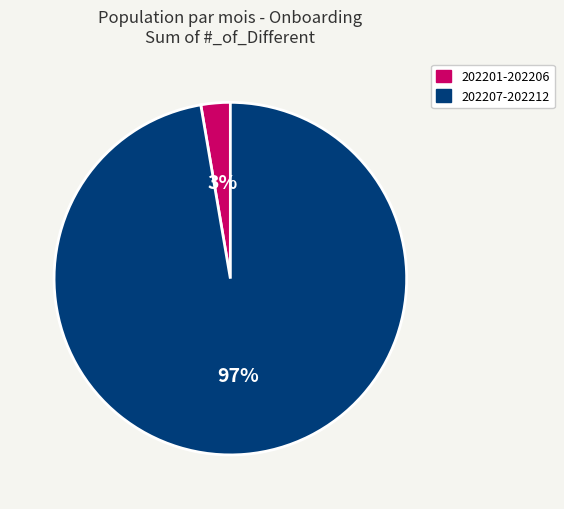

Is there a majority slice in this chart?

Yes